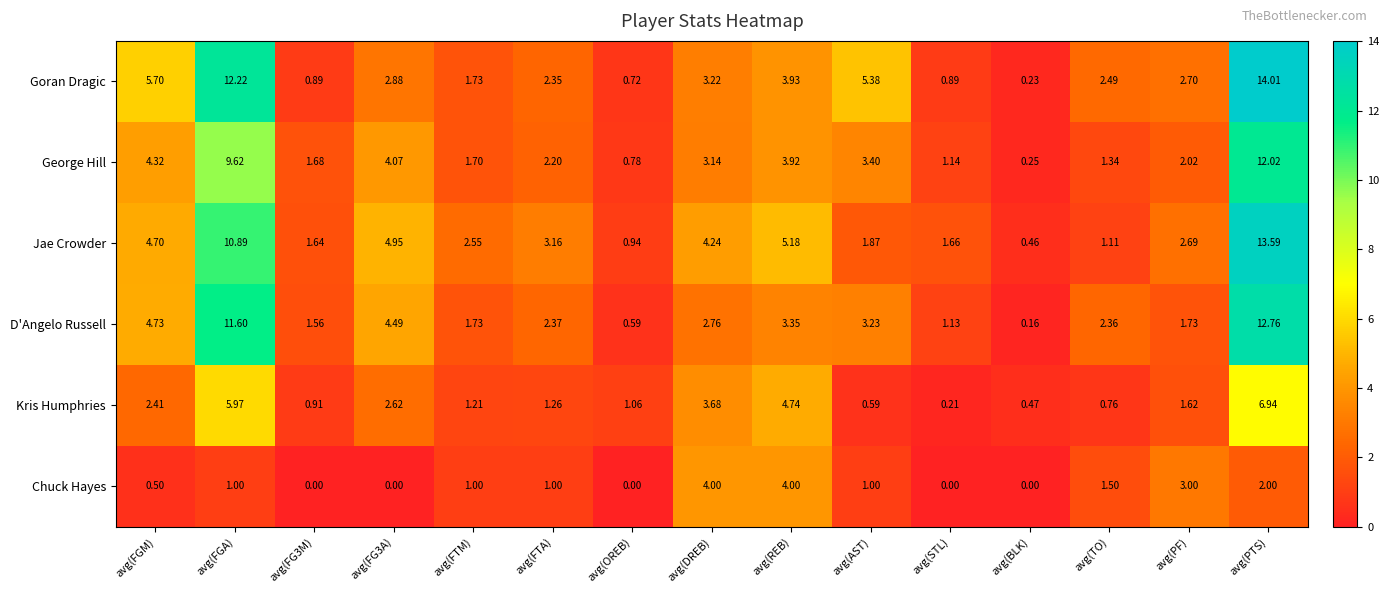

At which label does Kris Humphries first exceed 1?

avg(FGM)